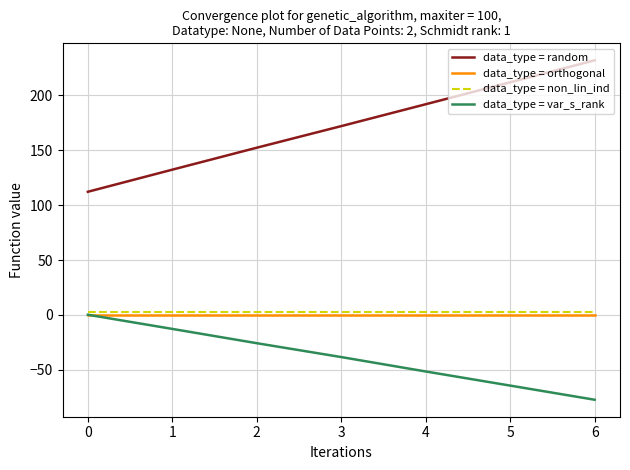

Which series changed the most between 0 and 3?

data_type = random